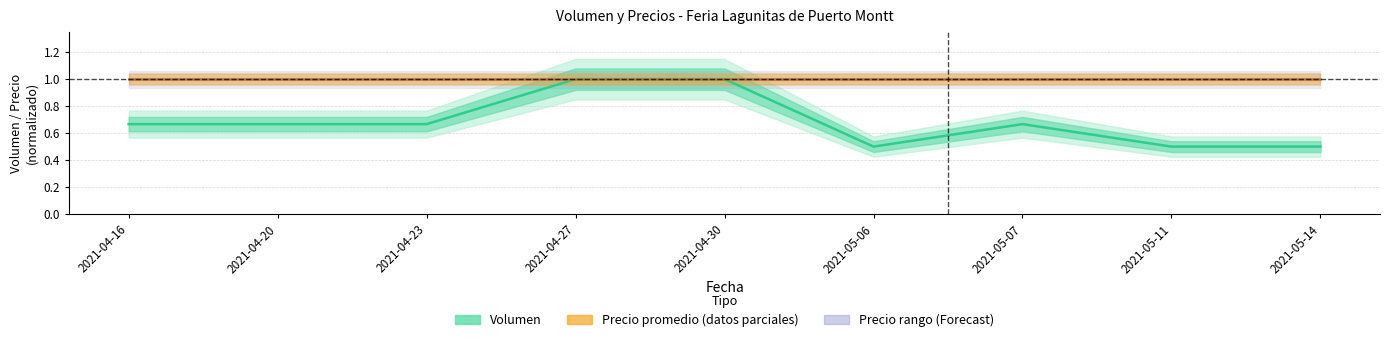

Between 2021-04-30 and 2021-05-11, which series saw the biggest shift?

Volumen (Estimate)